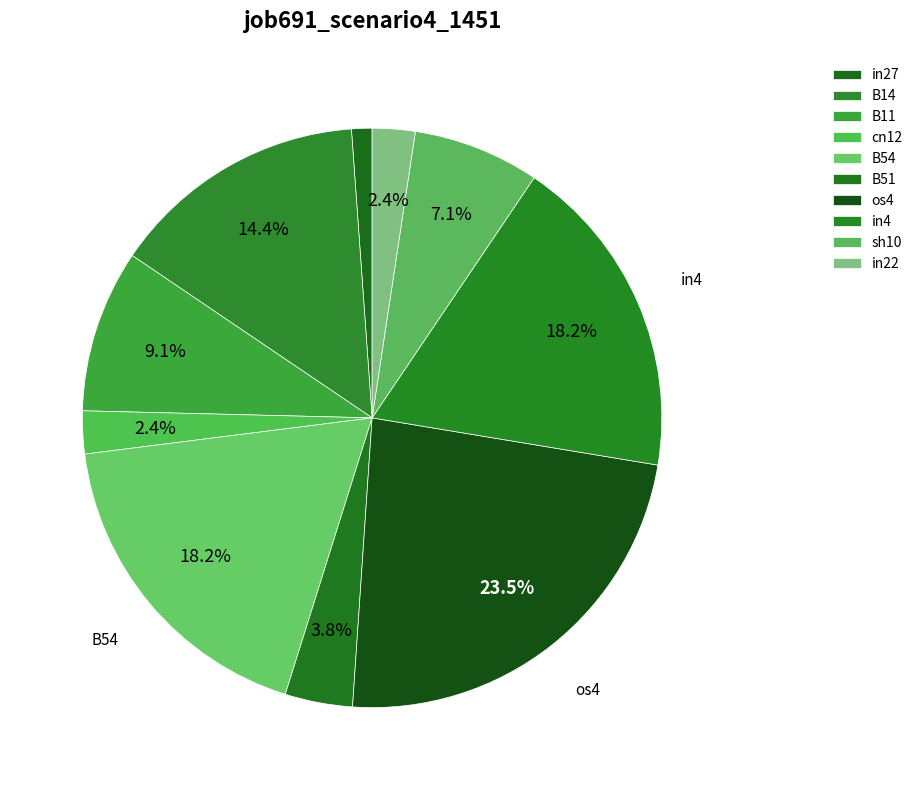

How many segments does this pie chart have?

10